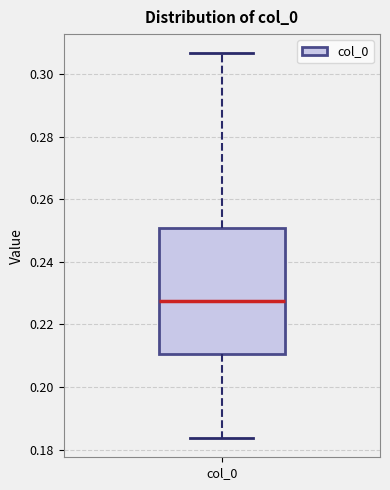

Transcribe this box plot: give where the median line is, the range the box spans, and where the two whiskers end, as read against the y-axis. The values are not printed on the chart, so give them approximately, as read against the axis.

median 0.228, box 0.210 to 0.250, whiskers 0.184 to 0.306